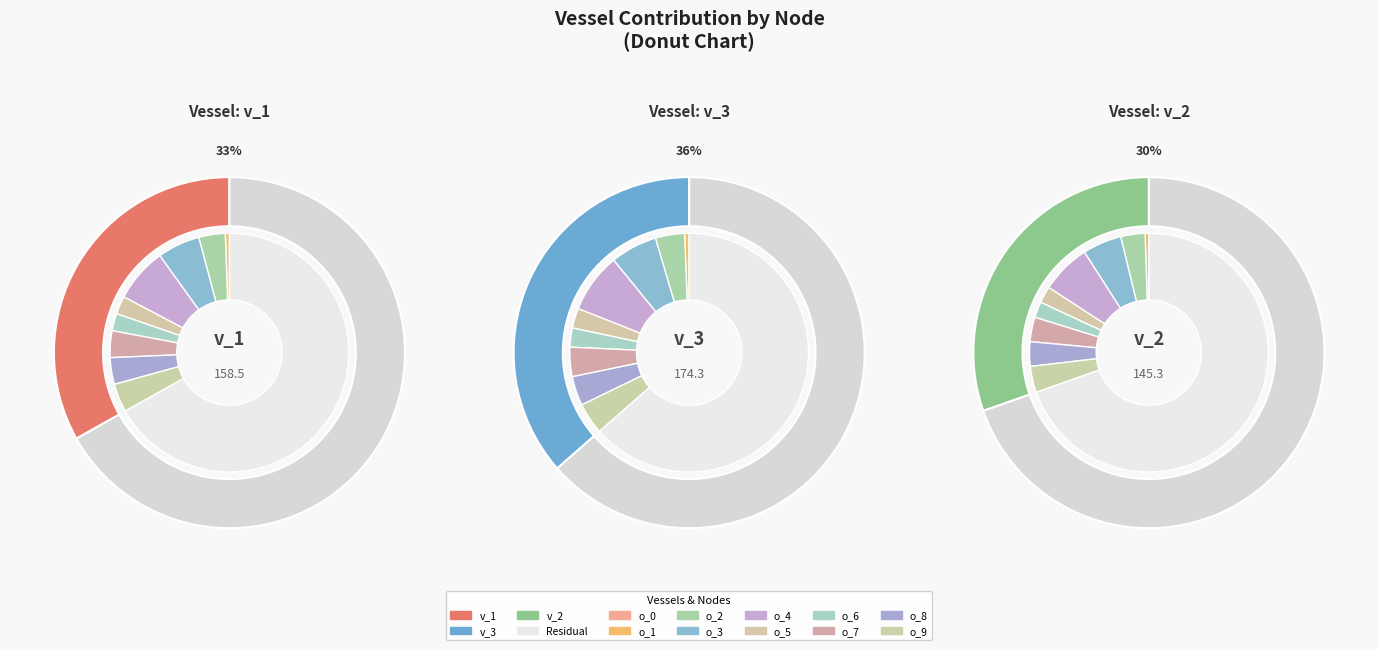

To the nearest percent, what is the combined percentage of o_1 and o_3?

19%